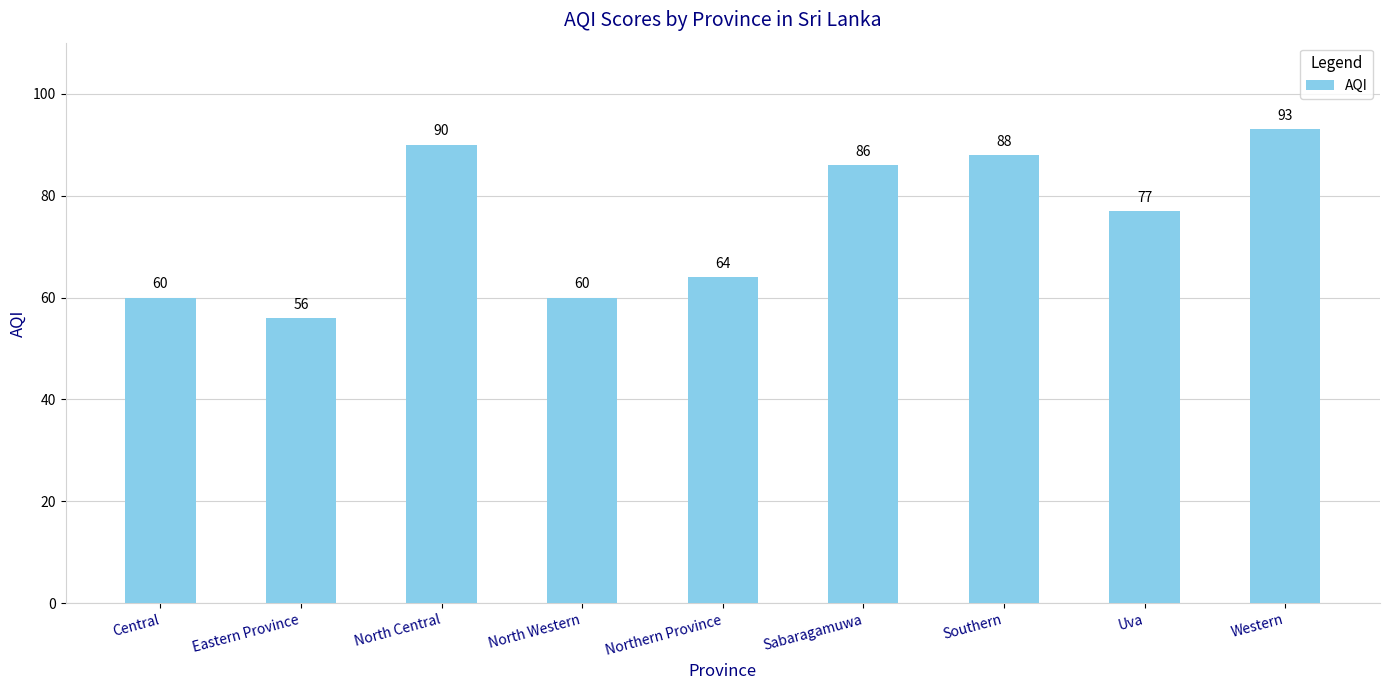

How many distinct data groups are displayed?

1